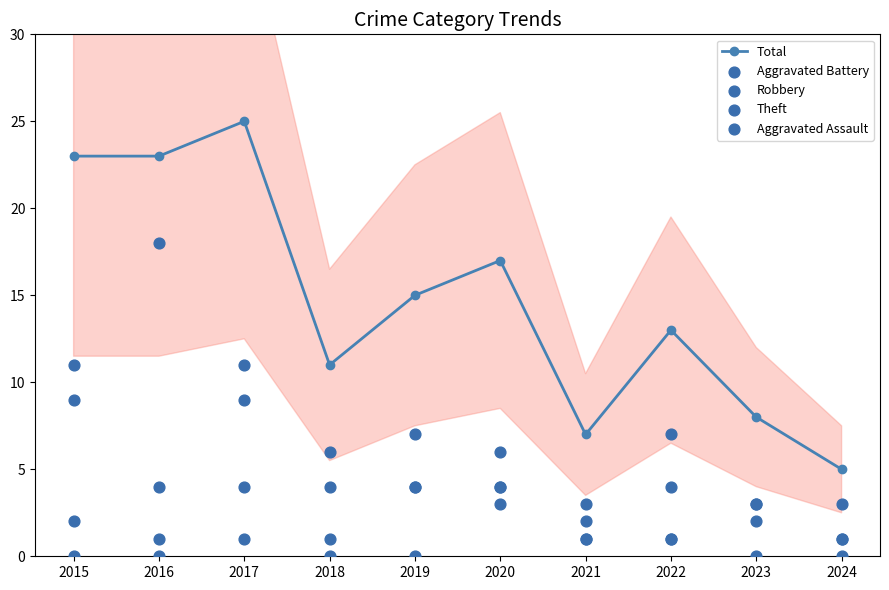

Which series has the largest total across all categories?

Total